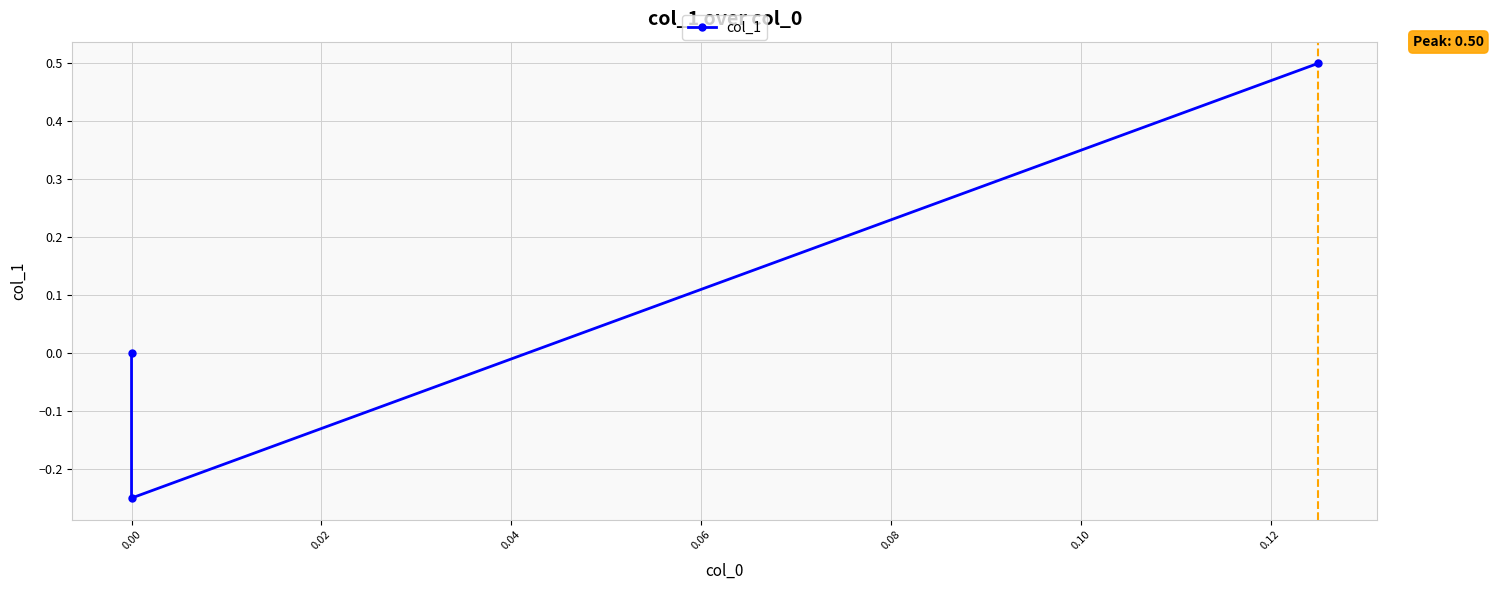

How many values are above zero?

1